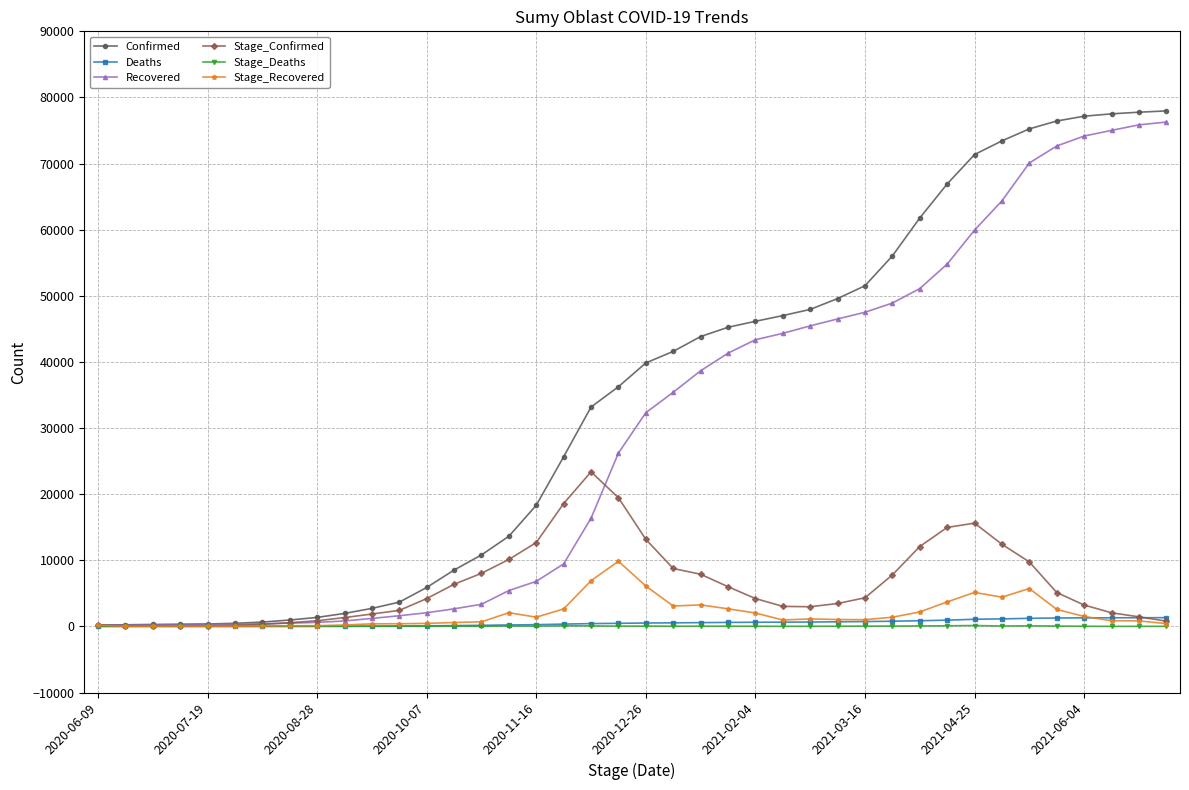

Which series has the largest total across all categories?

Confirmed